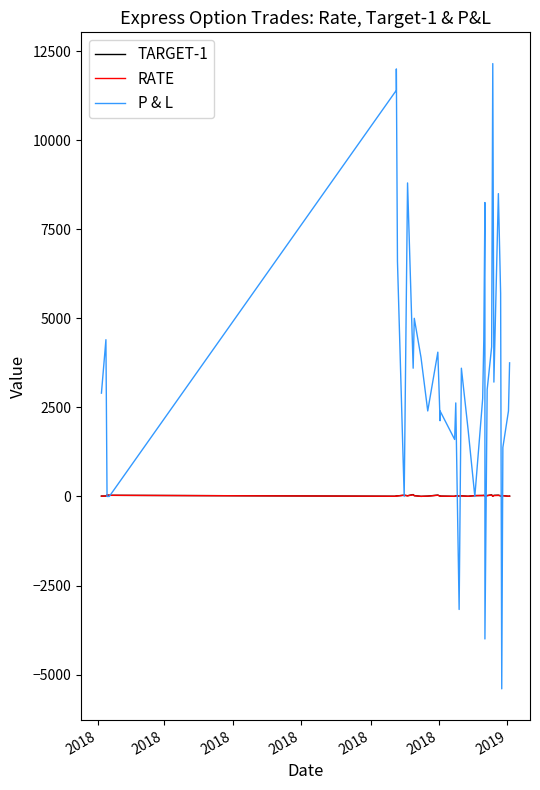

What is the spread (max minus min) of values at 2018?

2890.8